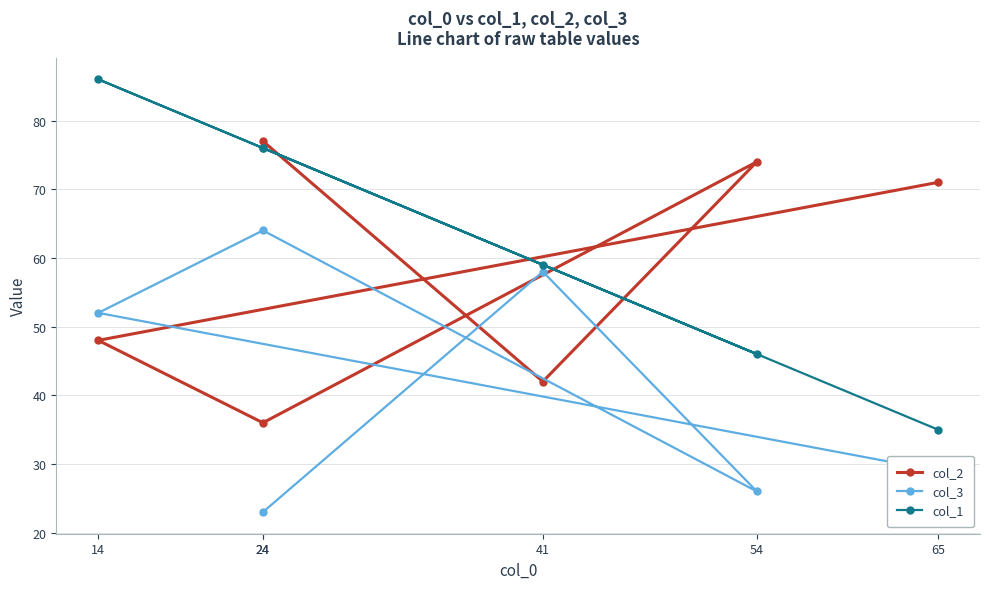

What is the approximate value of col_3 at 14, to the nearest 5?

50